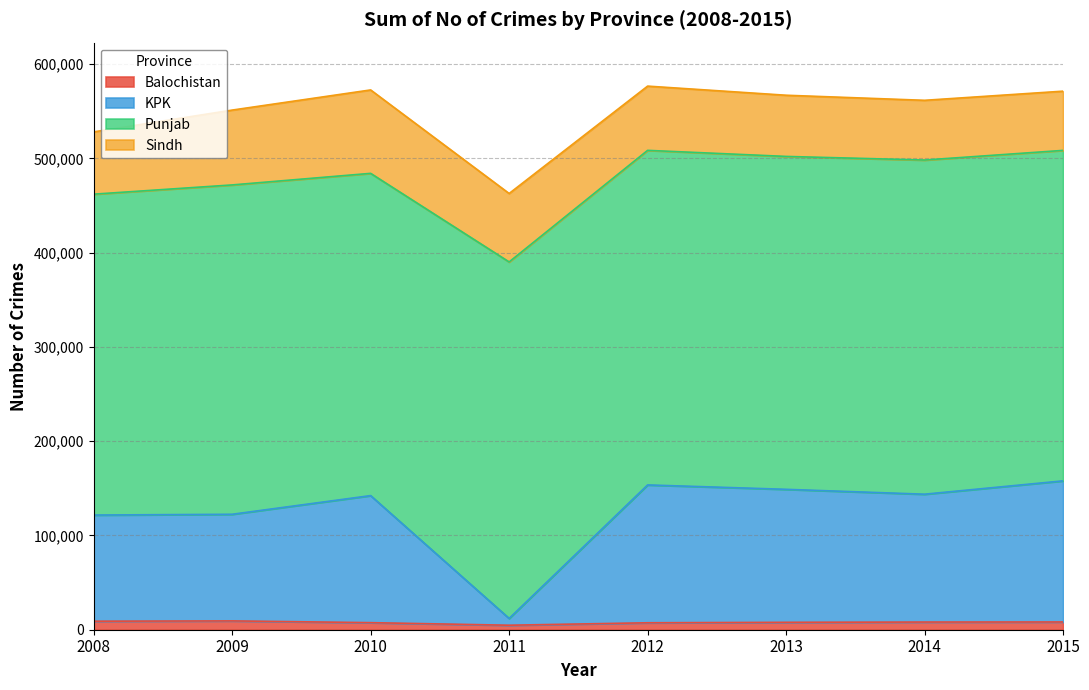

Rank the categories by Balochistan value from highest to lowest.

2009, 2008, 2015, 2014, 2013, 2010, 2012, 2011